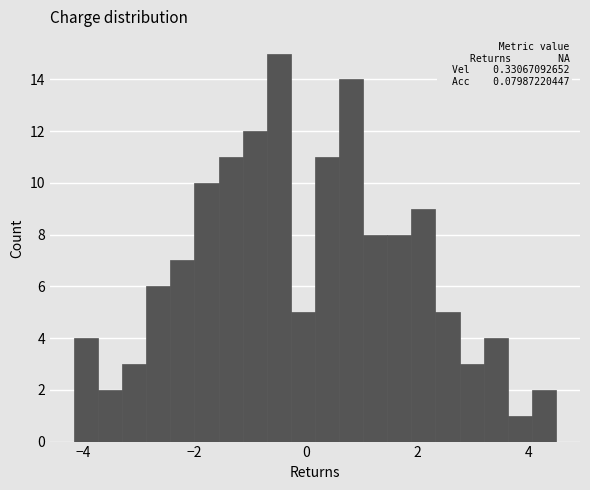

Read against the x-axis, roughly where is the centre of the tallest bar?

-0.4